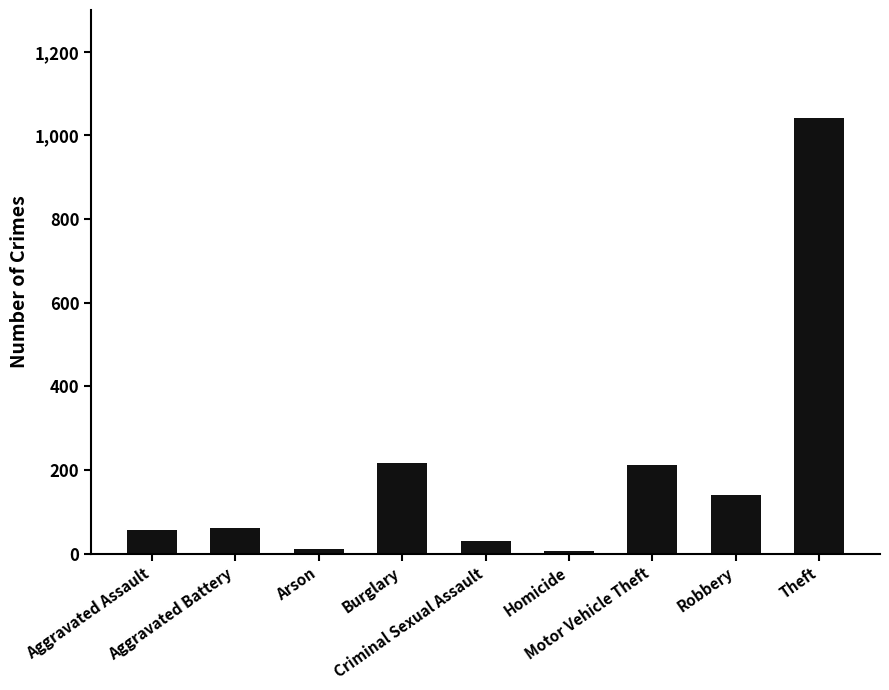

What is the difference between the values at Criminal Sexual Assault and Aggravated Battery?

31